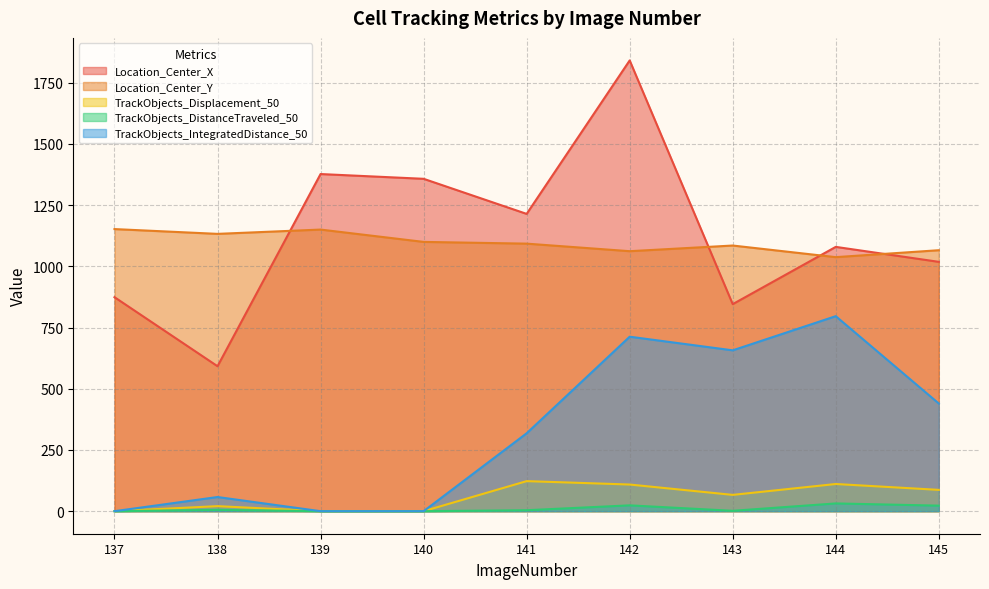

What is the value of the Location_Center_Y point at the 7th from the left?

1084.8